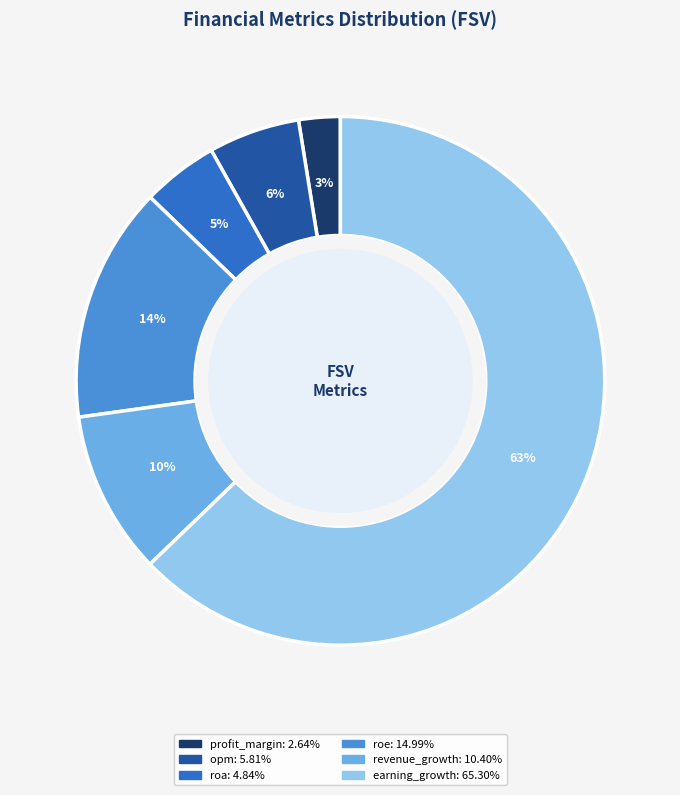

Rank the categories by value from lowest to highest.

profit_margin, roa, opm, revenue_growth, roe, earning_growth